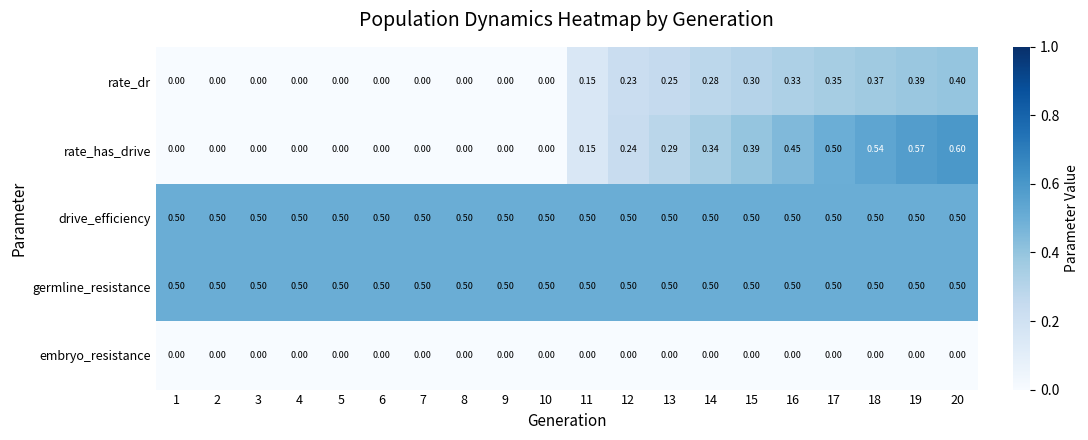

Is the value of germline_resistance at 13 greater than the value of rate_has_drive at 16?

Yes